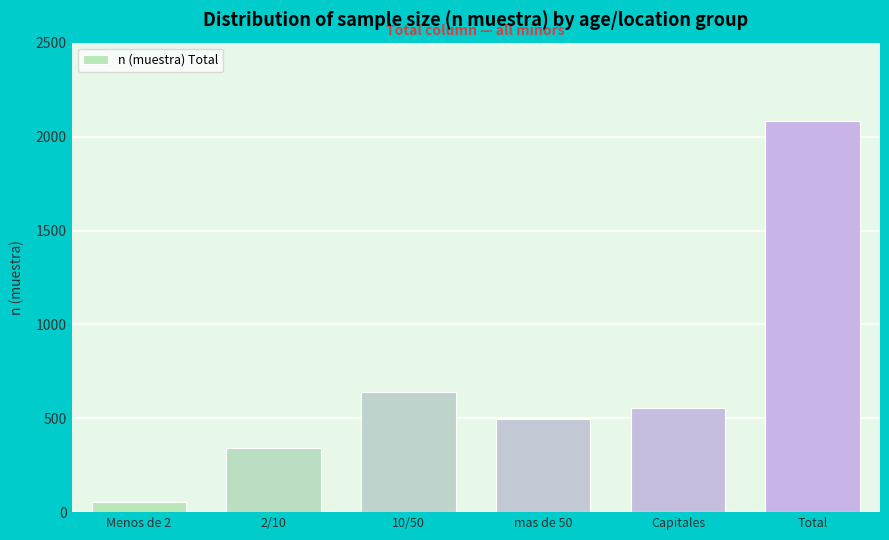

Reading right to left, extract all data points from this chart.

Total=2084	Capitales=556	mas de 50=496	10/50=638	2/10=340	Menos de 2=54